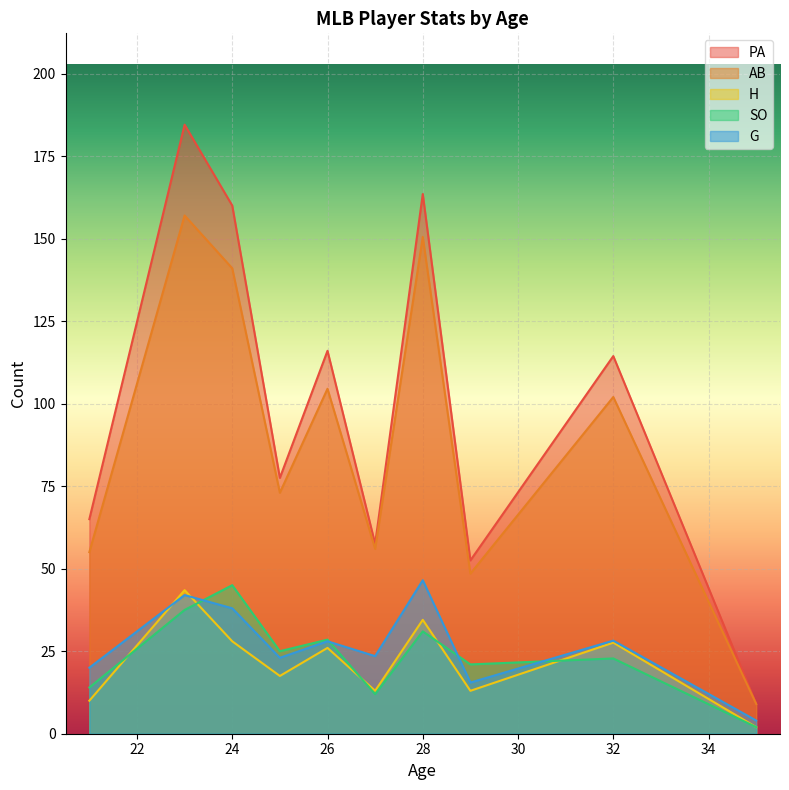

True or false: G and PA intersect in this chart.

False